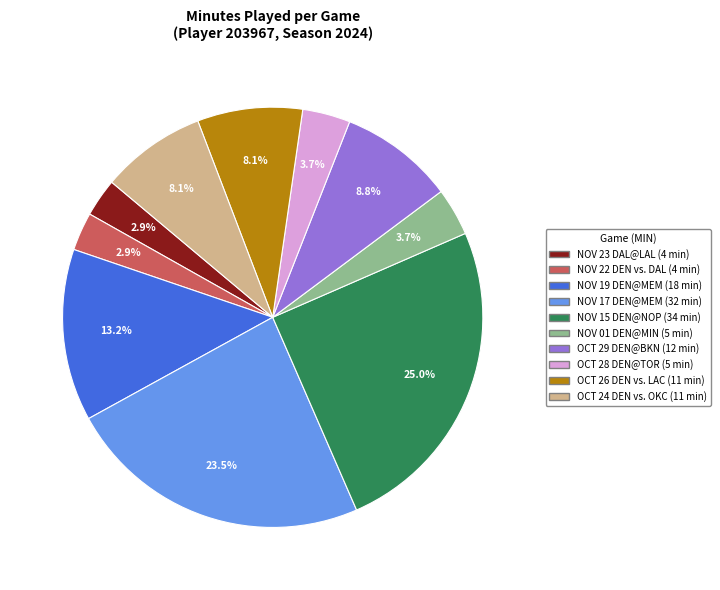

To the nearest percent, what is the average slice percentage?

10%